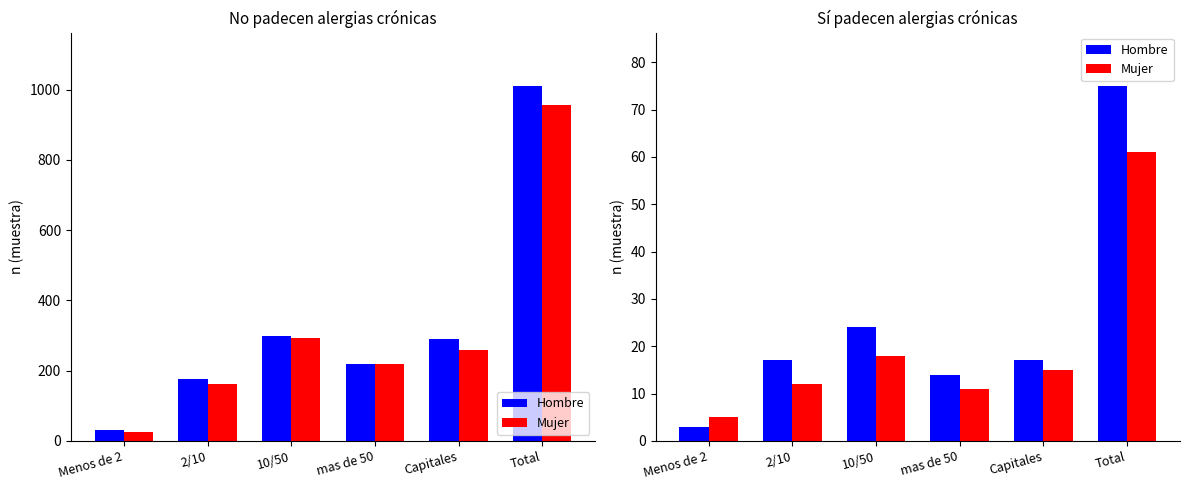

Where is Hombre nearest to the value 39?

10/50